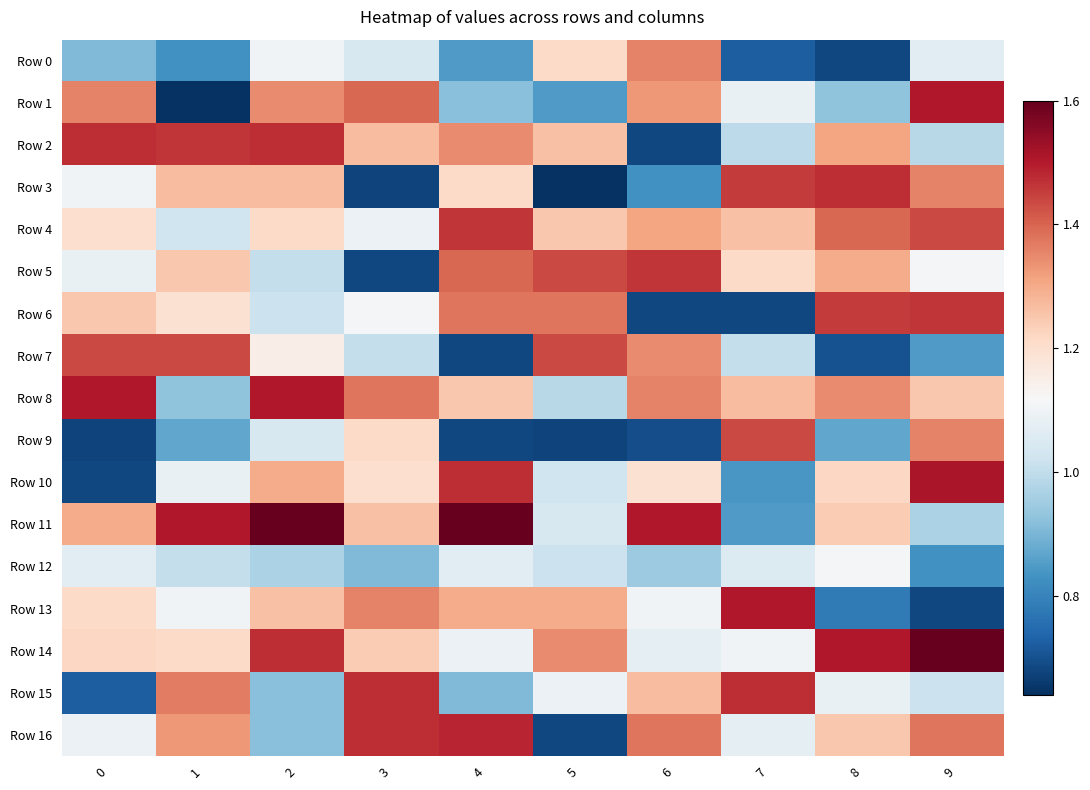

Reading left to right, transcribe all the data shown in this chart.

Row 0: 0=0.9	1=0.8	2=1.1	3=1.0	4=0.8	5=1.2	6=1.4	7=0.7	8=0.7	9=1.1
Row 1: 0=1.4	1=0.6	2=1.3	3=1.4	4=0.9	5=0.8	6=1.3	7=1.1	8=0.9	9=1.5
Row 2: 0=1.5	1=1.5	2=1.5	3=1.3	4=1.3	5=1.3	6=0.7	7=1.0	8=1.3	9=1.0
Row 3: 0=1.1	1=1.3	2=1.3	3=0.7	4=1.2	5=0.6	6=0.8	7=1.5	8=1.5	9=1.4
Row 4: 0=1.2	1=1.0	2=1.2	3=1.1	4=1.5	5=1.2	6=1.3	7=1.3	8=1.4	9=1.4
Row 5: 0=1.1	1=1.2	2=1.0	3=0.7	4=1.4	5=1.4	6=1.5	7=1.2	8=1.3	9=1.1
Row 6: 0=1.2	1=1.2	2=1.0	3=1.1	4=1.4	5=1.4	6=0.7	7=0.7	8=1.5	9=1.5
Row 7: 0=1.4	1=1.4	2=1.2	3=1.0	4=0.7	5=1.4	6=1.3	7=1.0	8=0.7	9=0.8
Row 8: 0=1.5	1=0.9	2=1.5	3=1.4	4=1.2	5=1.0	6=1.4	7=1.3	8=1.3	9=1.2
Row 9: 0=0.7	1=0.9	2=1.0	3=1.2	4=0.7	5=0.7	6=0.7	7=1.4	8=0.9	9=1.4
Row 10: 0=0.7	1=1.1	2=1.3	3=1.2	4=1.5	5=1.0	6=1.2	7=0.8	8=1.2	9=1.5
Row 11: 0=1.3	1=1.5	2=1.6	3=1.3	4=1.6	5=1.0	6=1.5	7=0.8	8=1.2	9=1.0
Row 12: 0=1.1	1=1.0	2=1.0	3=0.9	4=1.1	5=1.0	6=0.9	7=1.1	8=1.1	9=0.8
Row 13: 0=1.2	1=1.1	2=1.3	3=1.4	4=1.3	5=1.3	6=1.1	7=1.5	8=0.8	9=0.7
Row 14: 0=1.2	1=1.2	2=1.5	3=1.2	4=1.1	5=1.3	6=1.1	7=1.1	8=1.5	9=1.6
Row 15: 0=0.7	1=1.4	2=0.9	3=1.5	4=0.9	5=1.1	6=1.3	7=1.5	8=1.1	9=1.0
Row 16: 0=1.1	1=1.3	2=0.9	3=1.5	4=1.5	5=0.7	6=1.4	7=1.1	8=1.2	9=1.4